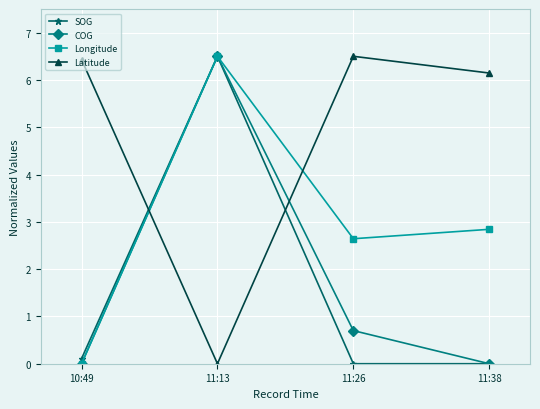

Where is the first local maximum for Longitude?

11:13